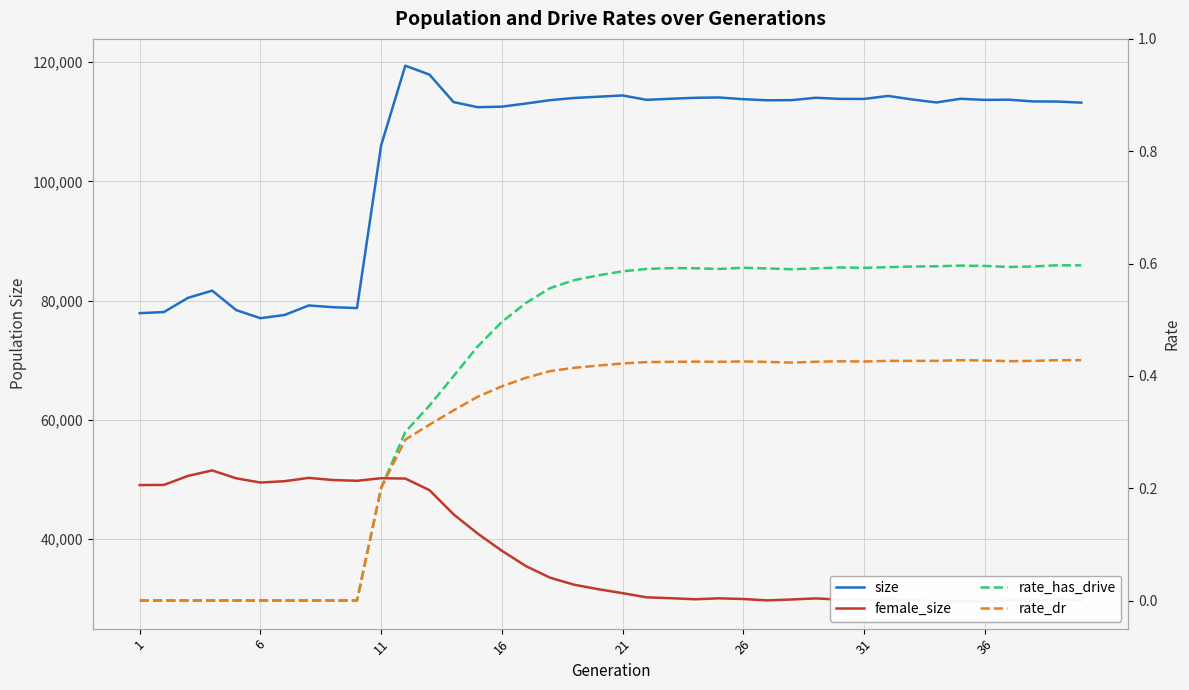

What is the maximum value shown in the chart?

119410.0